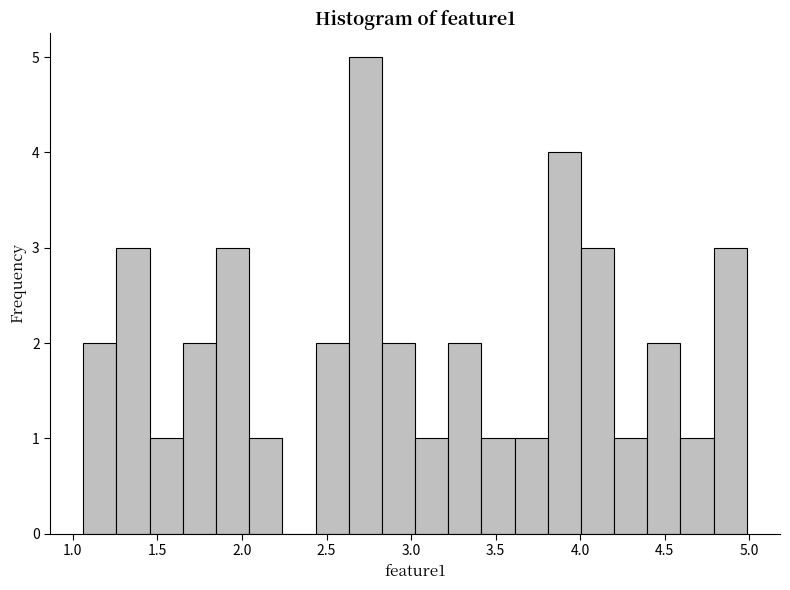

Read against the x-axis, roughly where is the centre of the tallest bar?

2.75